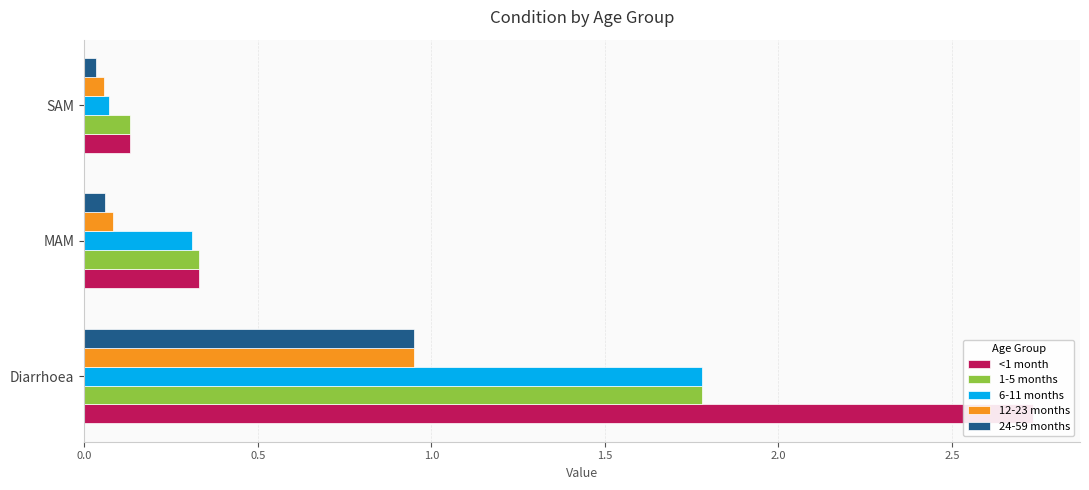

Rank the series by their maximum value, from highest to lowest.

<1 month, 1-5 months, 6-11 months, 12-23 months, 24-59 months